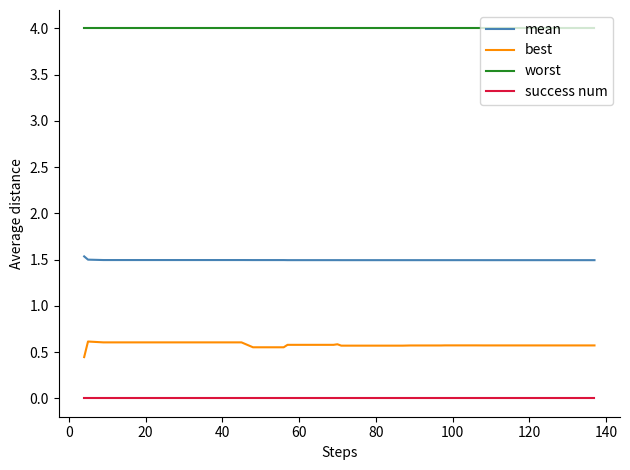

How many distinct data groups are displayed?

4